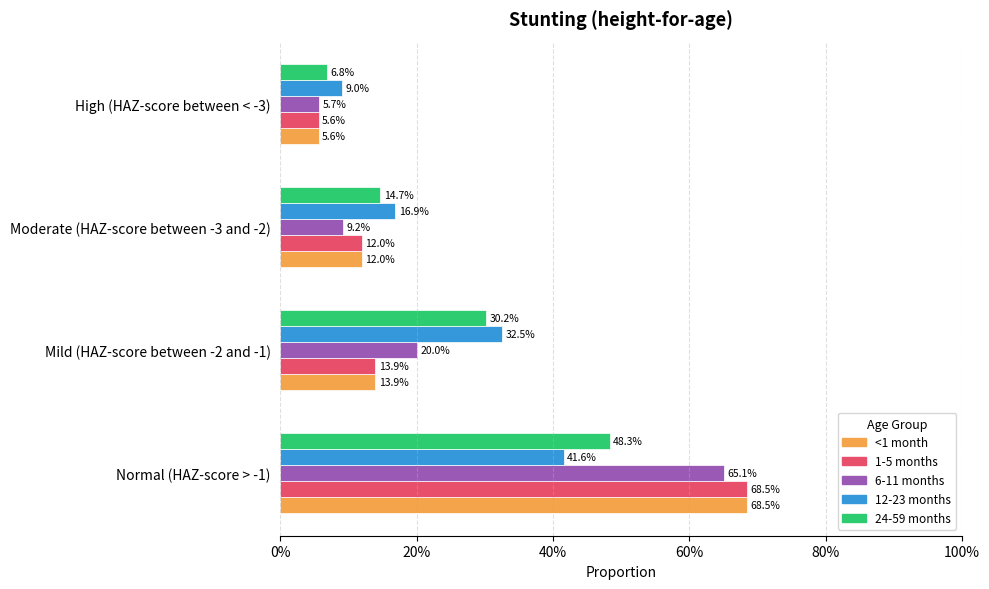

What are all the series names shown in the legend?

<1 month, 1-5 months, 6-11 months, 12-23 months, 24-59 months